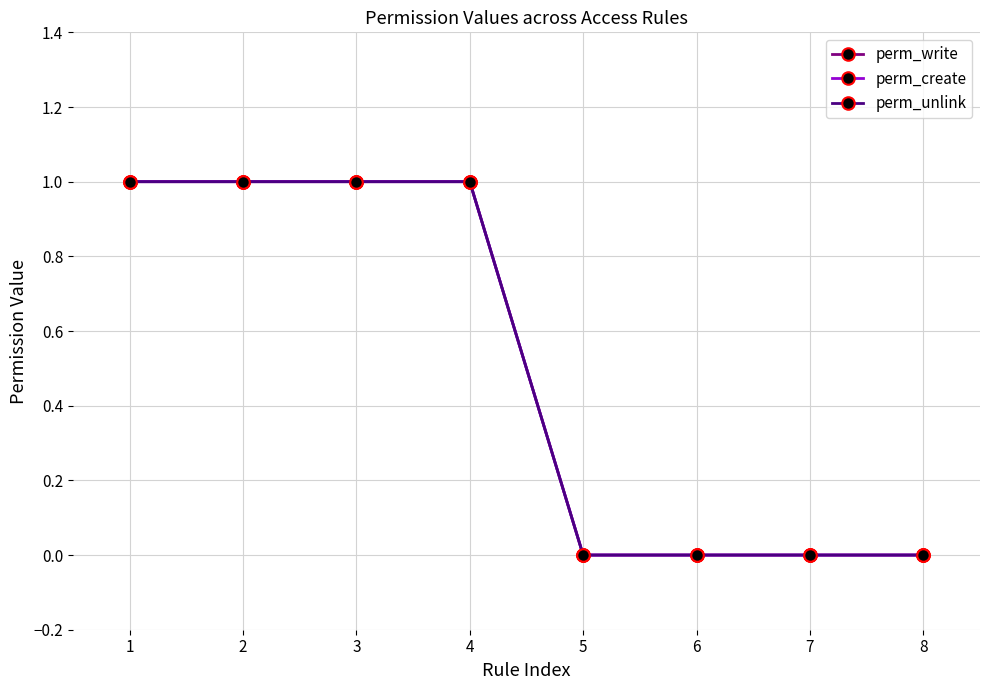

Reading left to right, what are all the values shown in this chart?

perm_write: 1	1	1	1	0	0	0	0
perm_create: 1	1	1	1	0	0	0	0
perm_unlink: 1	1	1	1	0	0	0	0